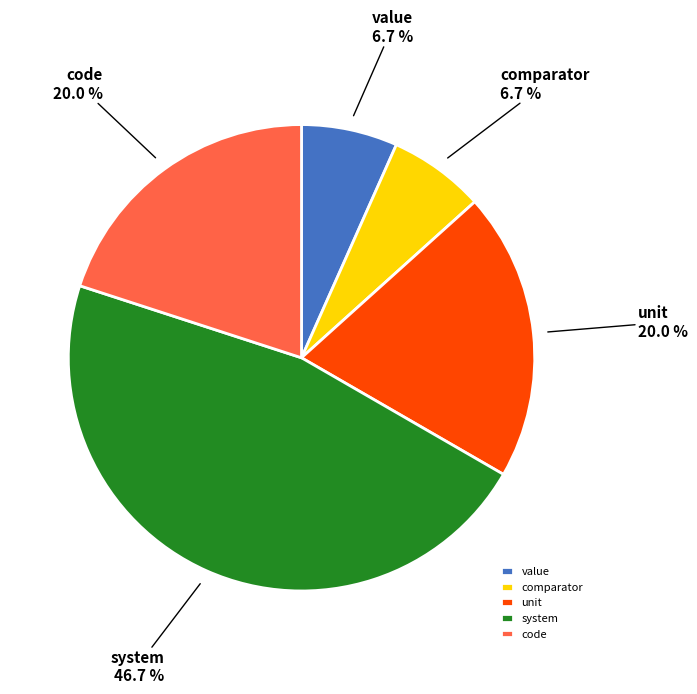

Do system and unit together represent more than half of the pie?

Yes